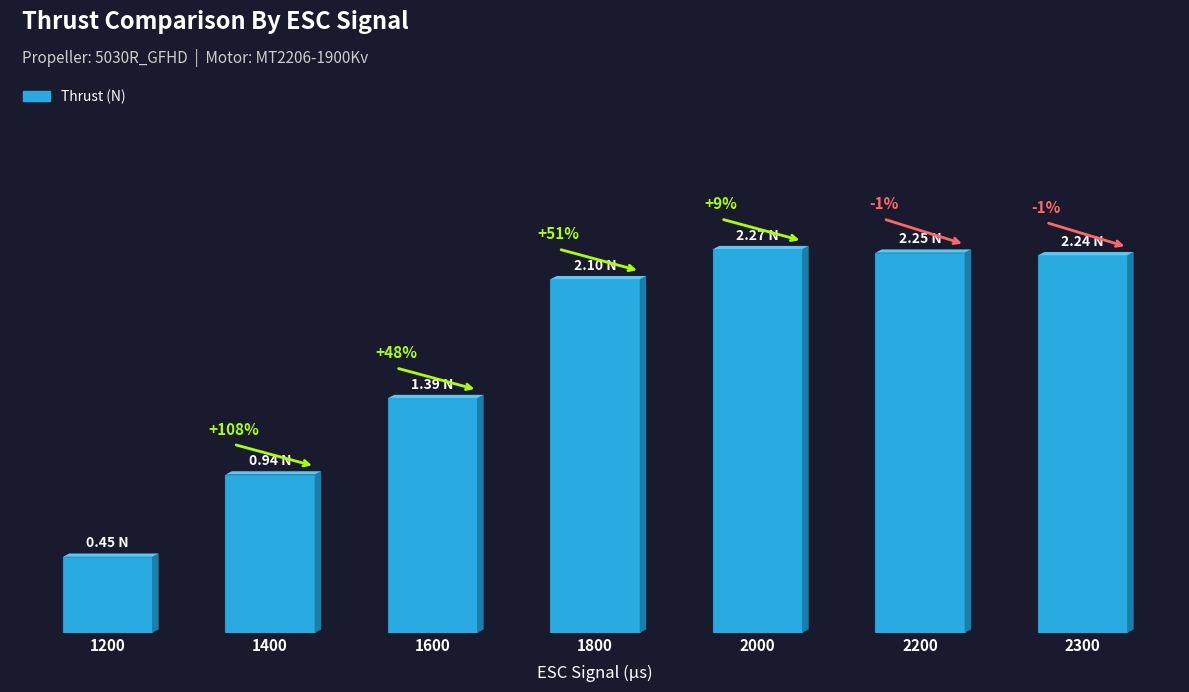

Are the bars horizontal?

No